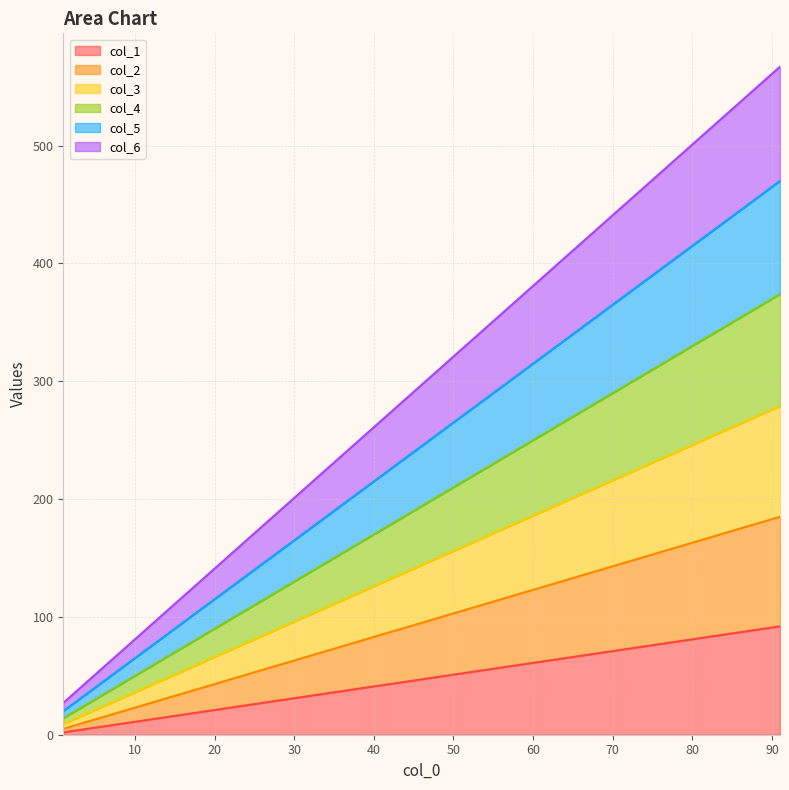

True or false: col_1 and col_2 cross at least once.

False